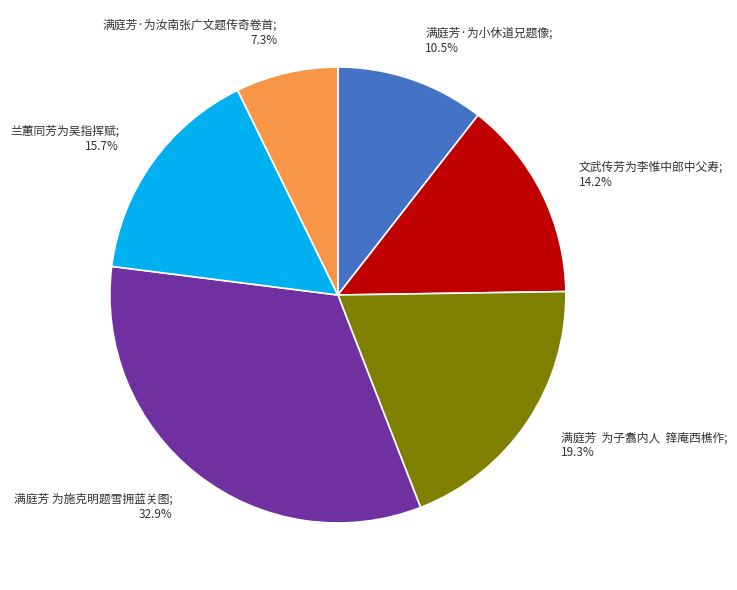

Does any single category account for the majority?

No